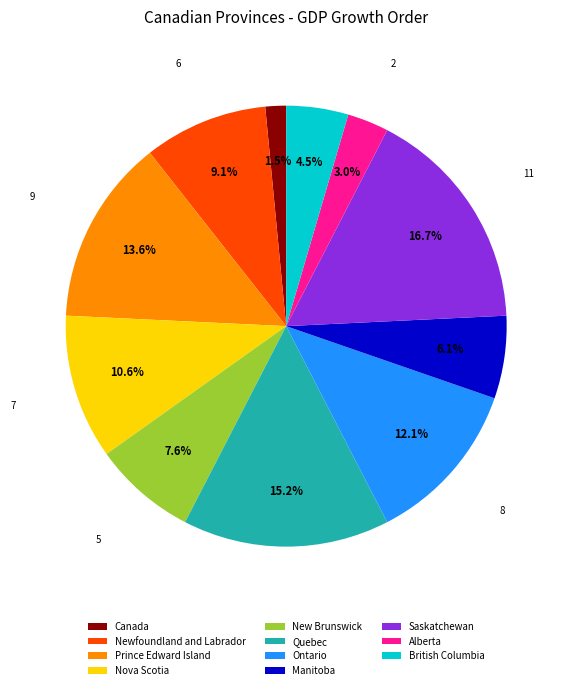

What is the smallest slice in the pie chart?

Canada